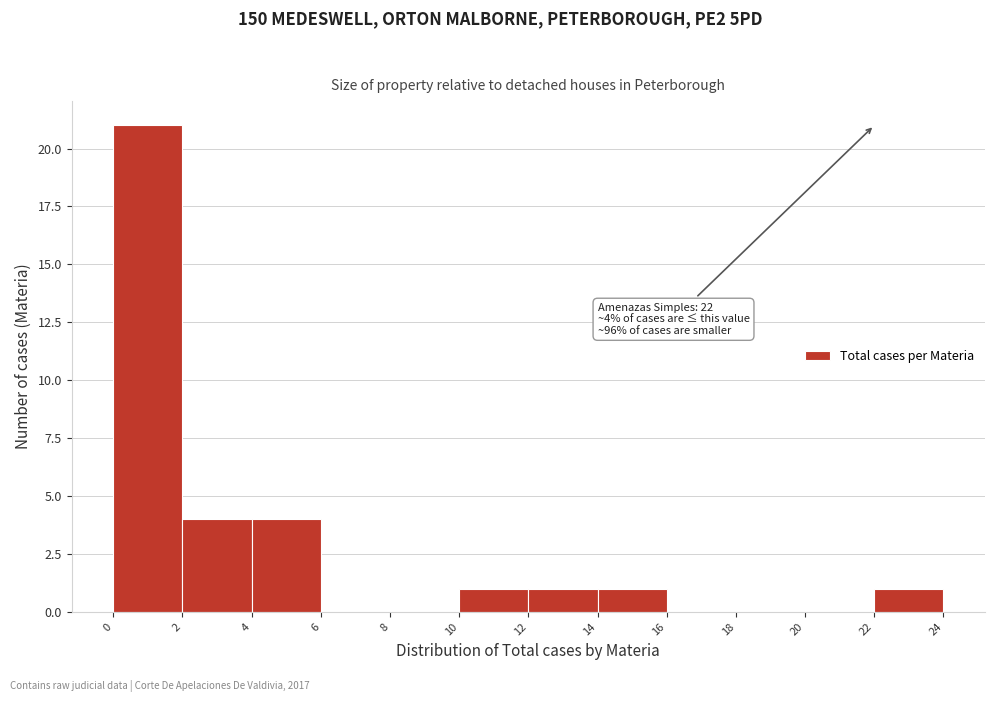

Which range on the x-axis has the tallest bar?

0 to 2